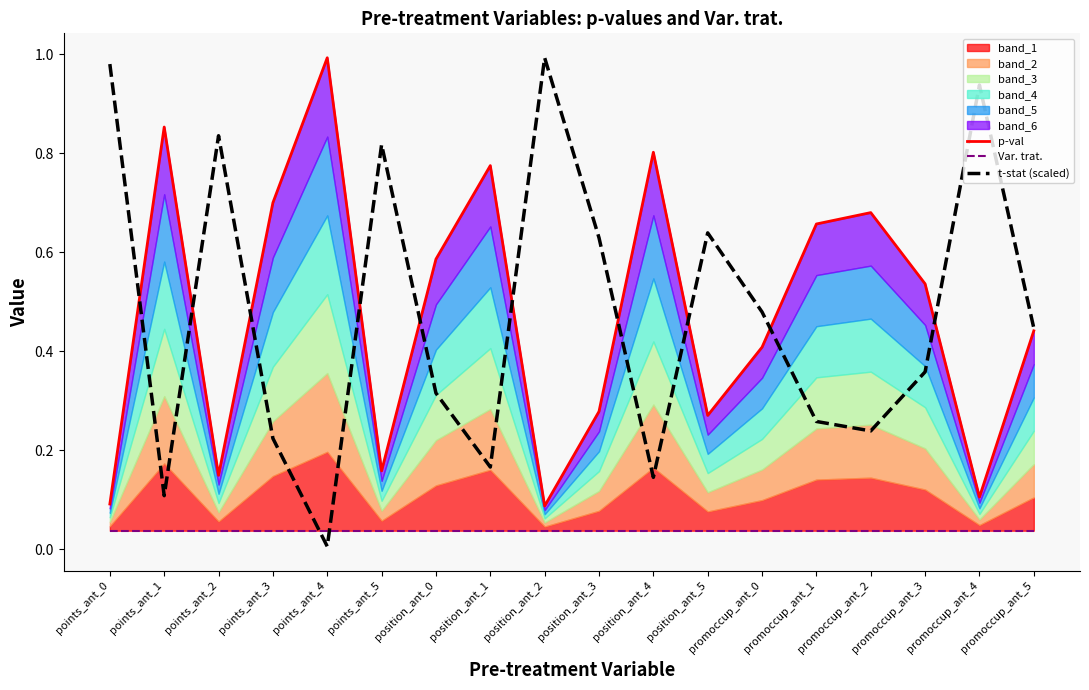

What is the difference between the t-stat (scaled) values at points_ant_3 and position_ant_5?

0.4